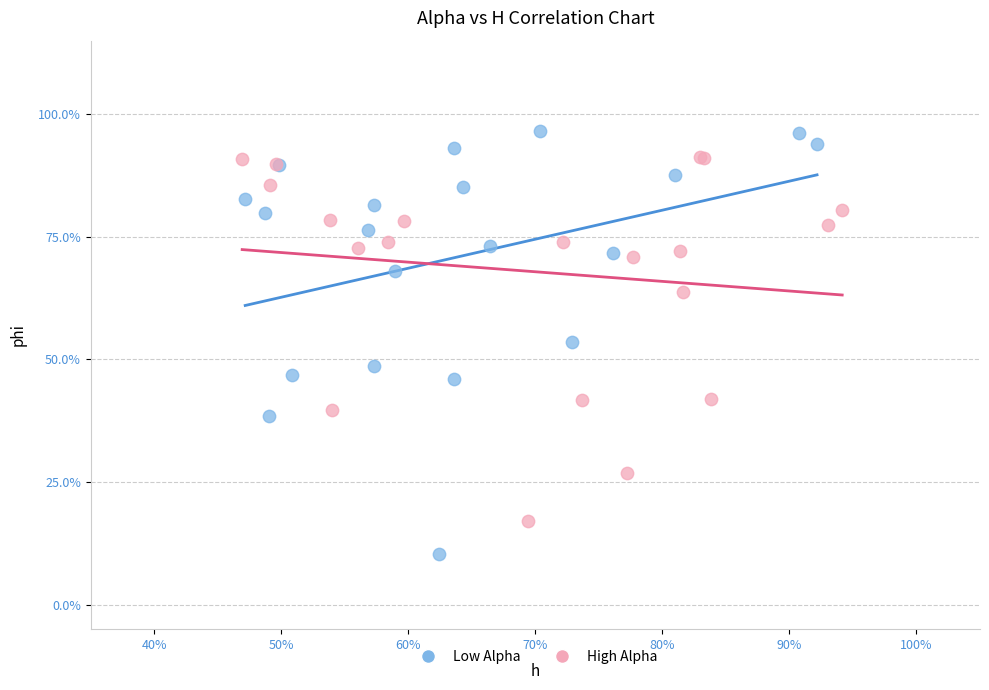

Which series reaches the minimum Y coordinate?

Low Alpha